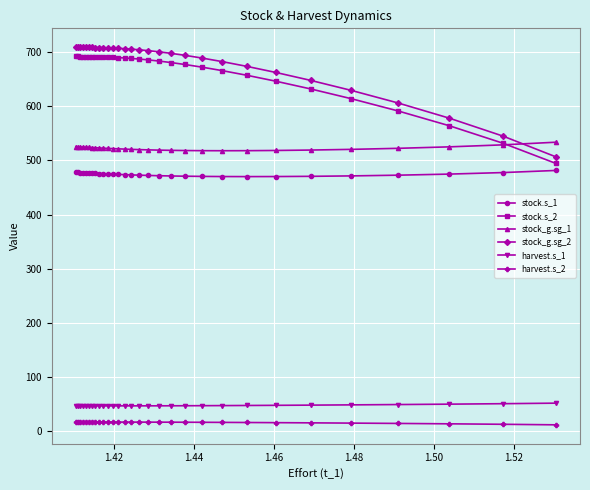

How many lines are shown in the chart?

6